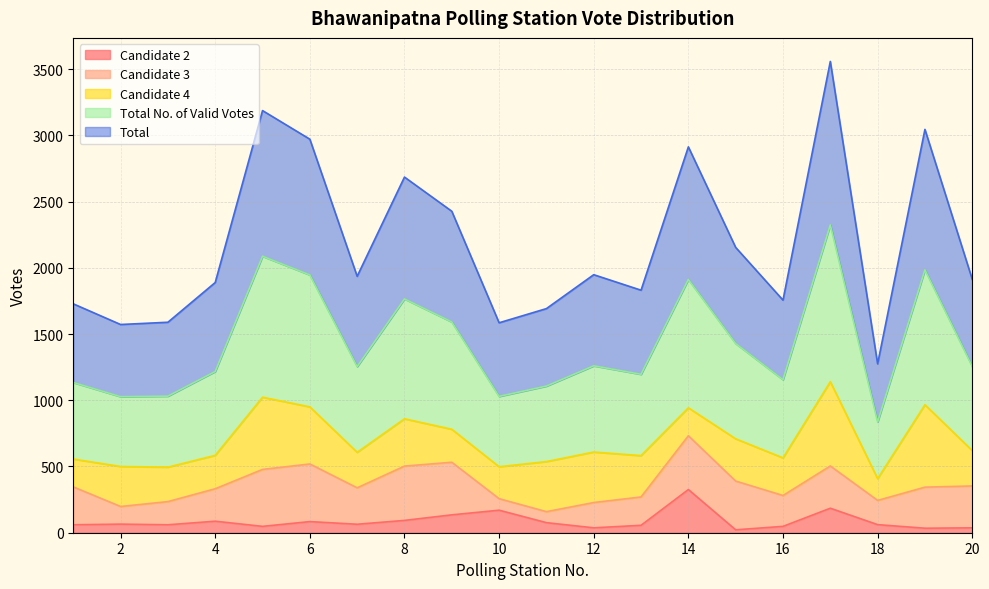

Rank the categories by Candidate 2 value from lowest to highest.

15, 19, 12, 20, 5, 16, 13, 1, 3, 18, 7, 2, 11, 6, 4, 8, 9, 10, 17, 14